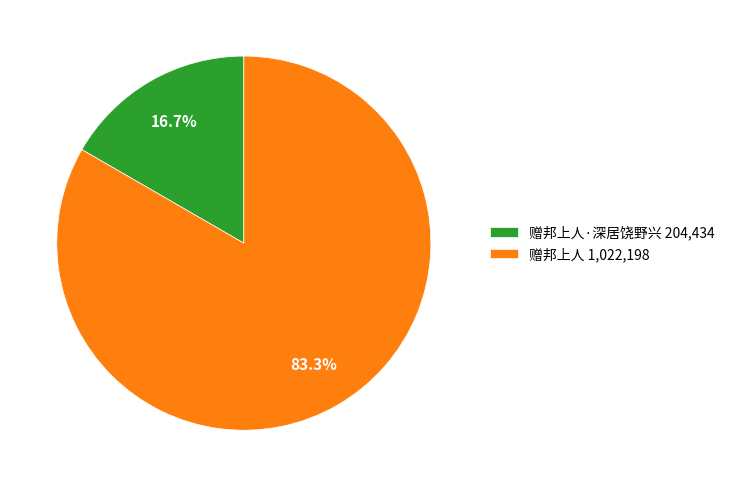

Does 赠邦上人 1,022,198 account for over 50% of the chart?

Yes